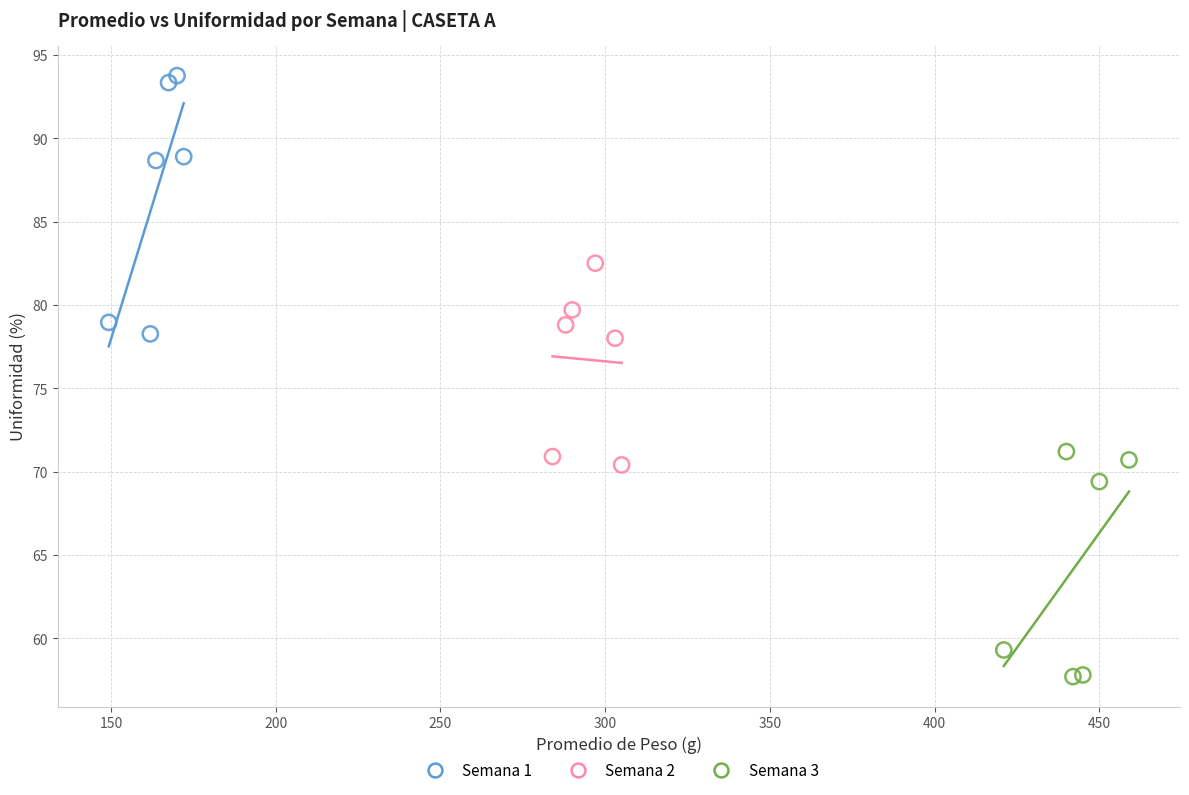

Which series contains the highest Y value?

Semana 1